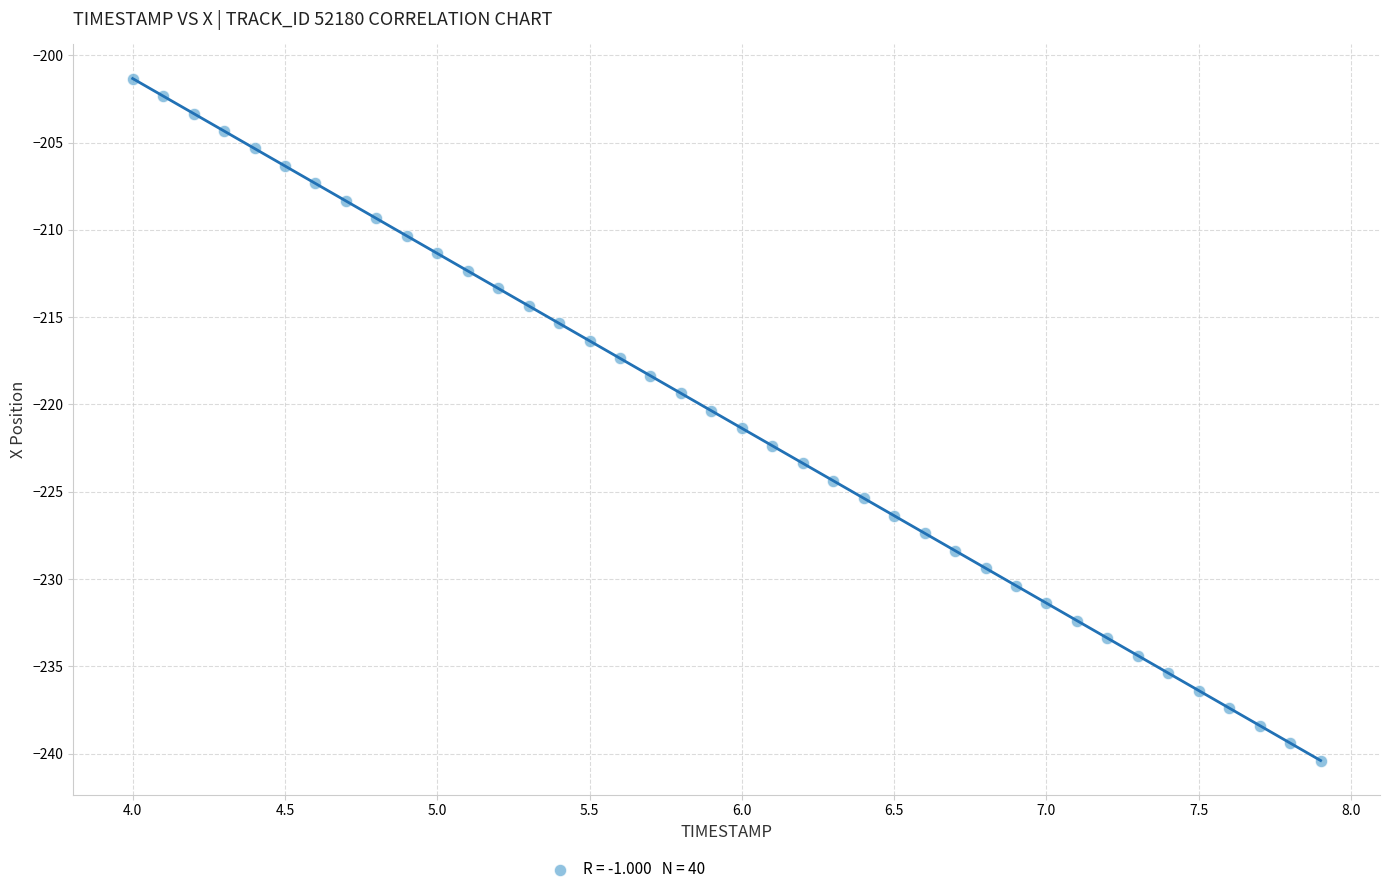

What is the range of Y values (max minus min)?

39.1